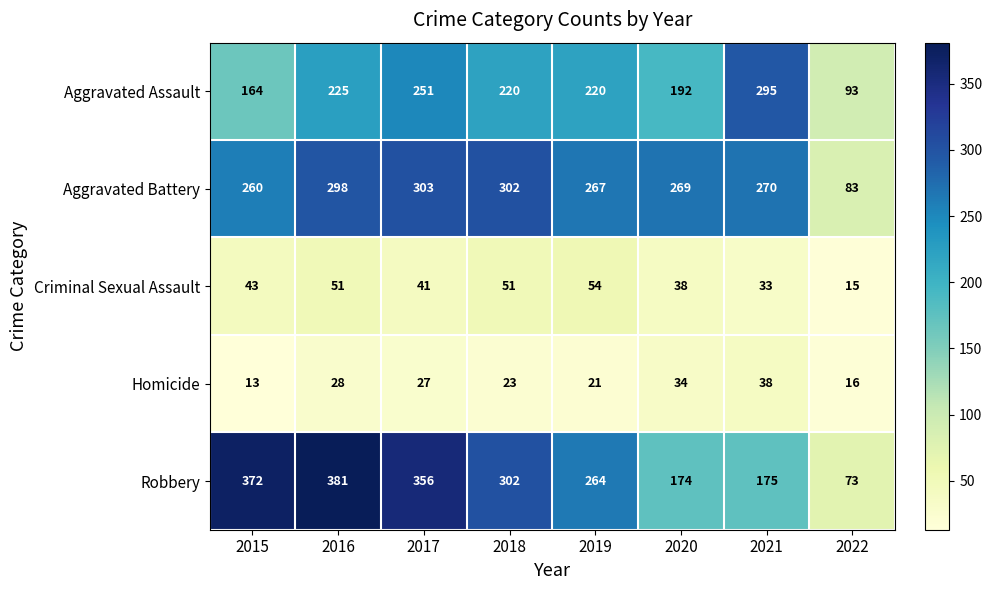

Where is Criminal Sexual Assault nearest to the value 34?

2021